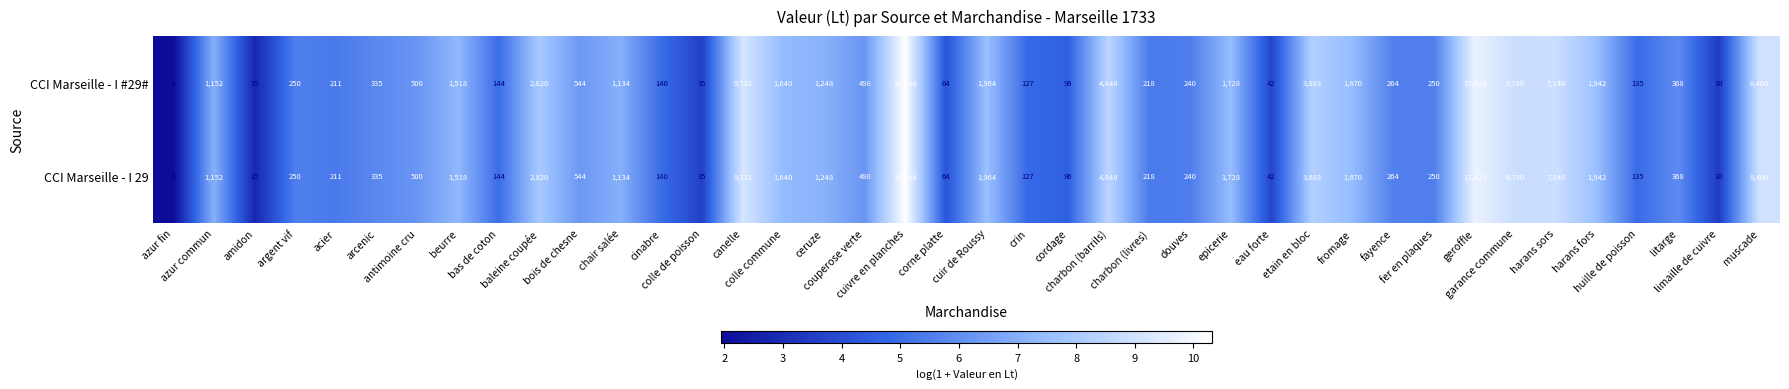

What is the highest value of the CCI Marseille - I #29# series?

30144